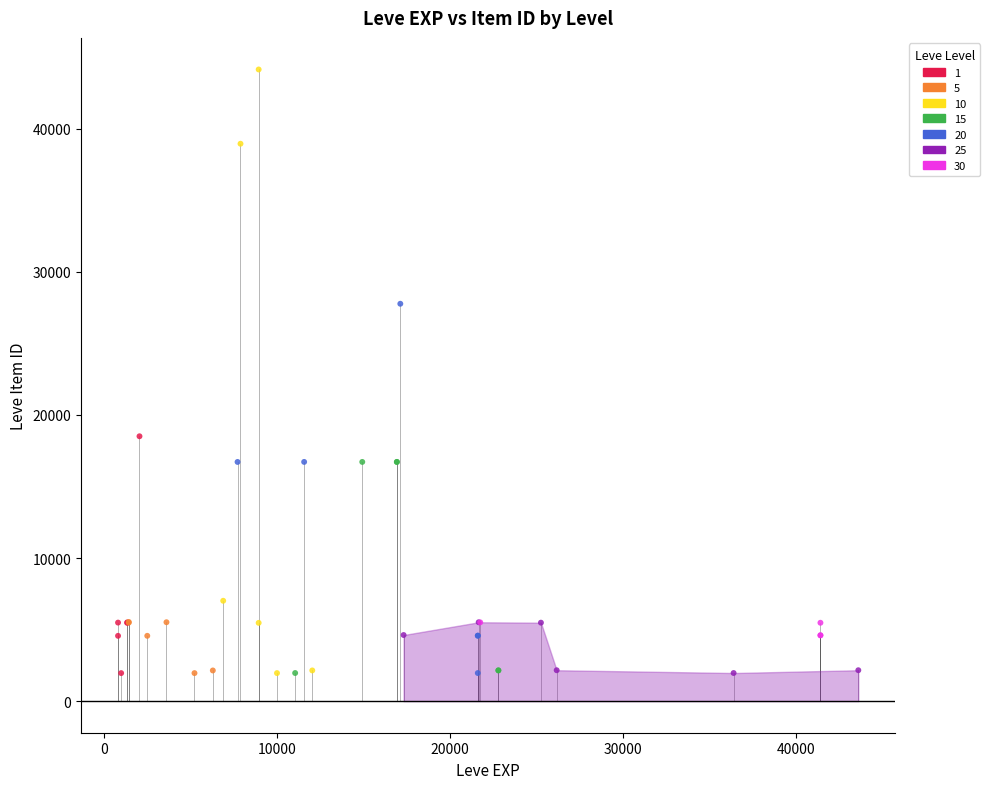

What are all the series names shown in the legend?

1, 5, 10, 15, 20, 25, 30